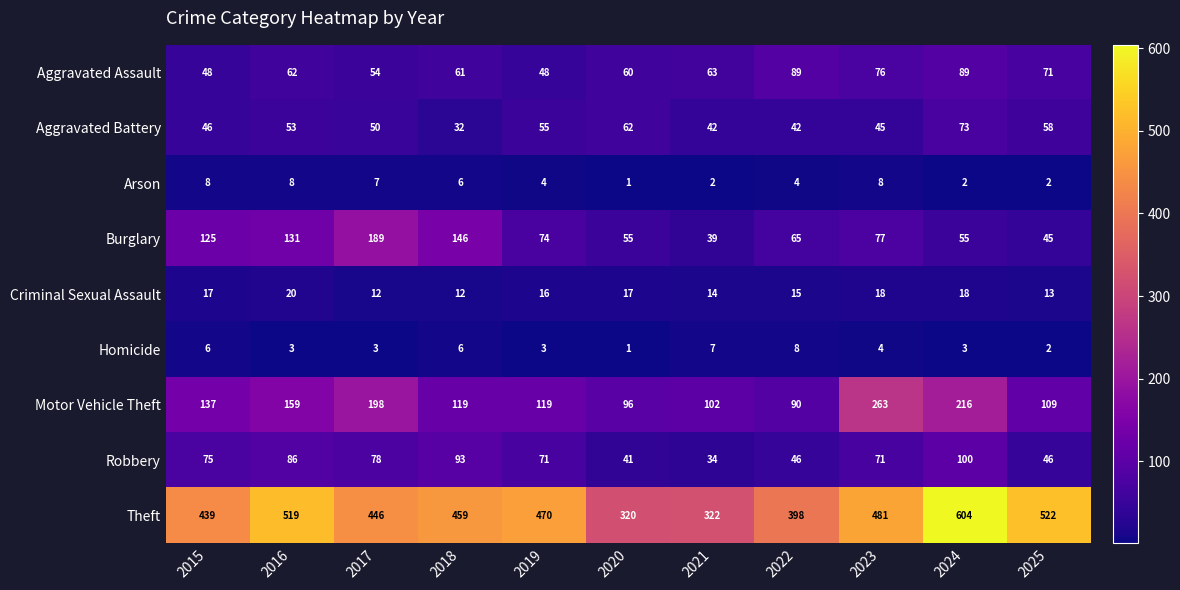

True or false: Robbery has a value of 21 at 2021.

False